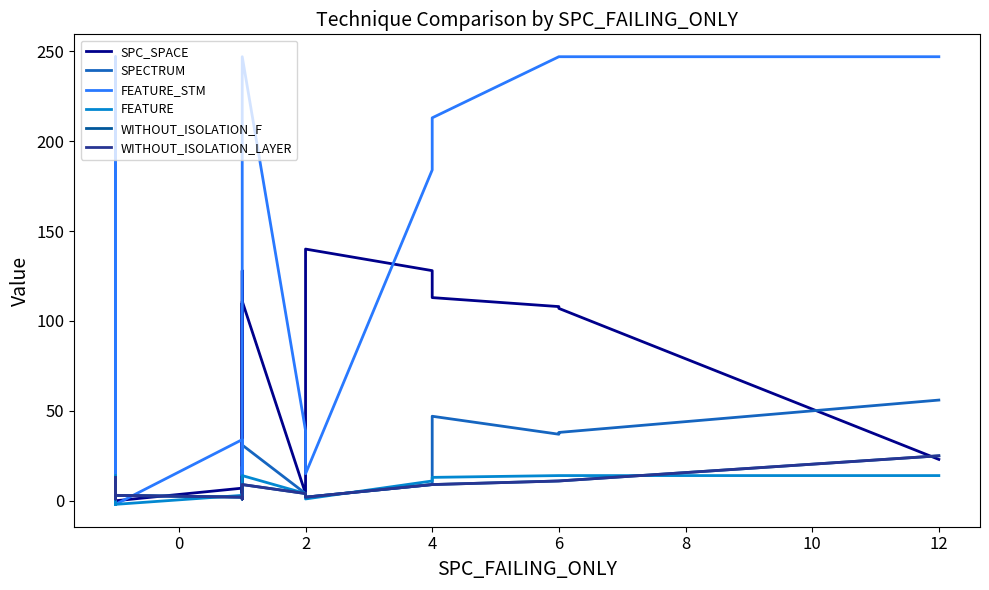

The value of FEATURE at 4 is 3. True or false?

False